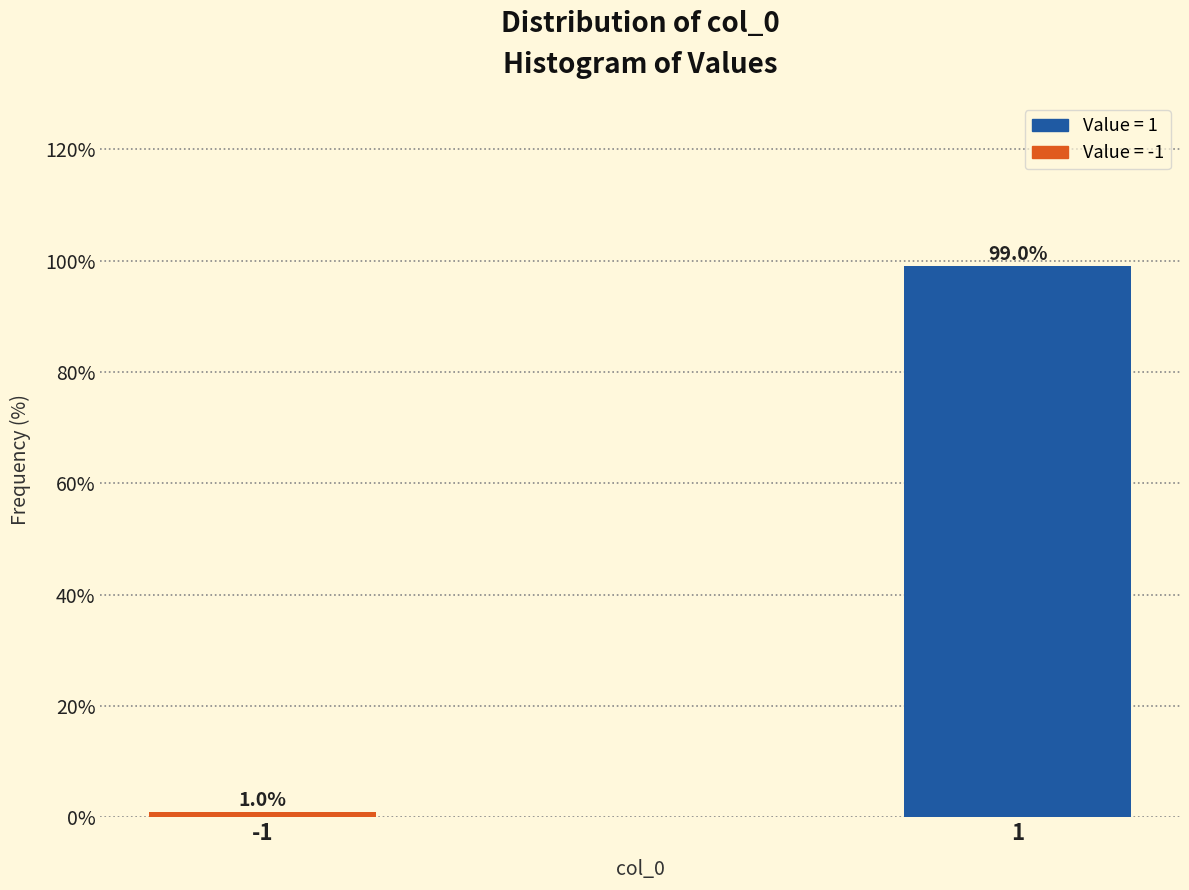

Reading left to right, list all the values displayed in this chart.

1.0	99.0